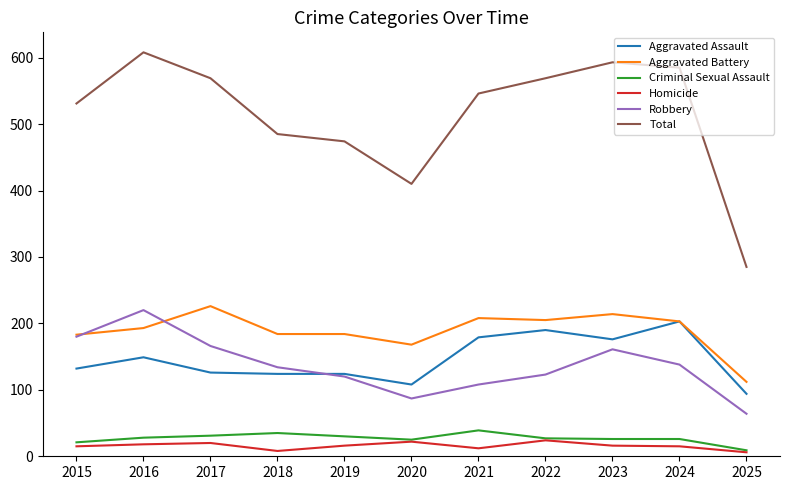

What is the sum of all Criminal Sexual Assault values?

297